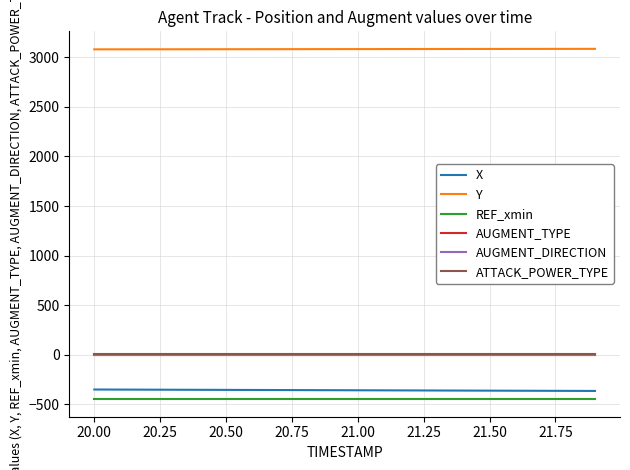

What is the minimum value for X?

-366.6